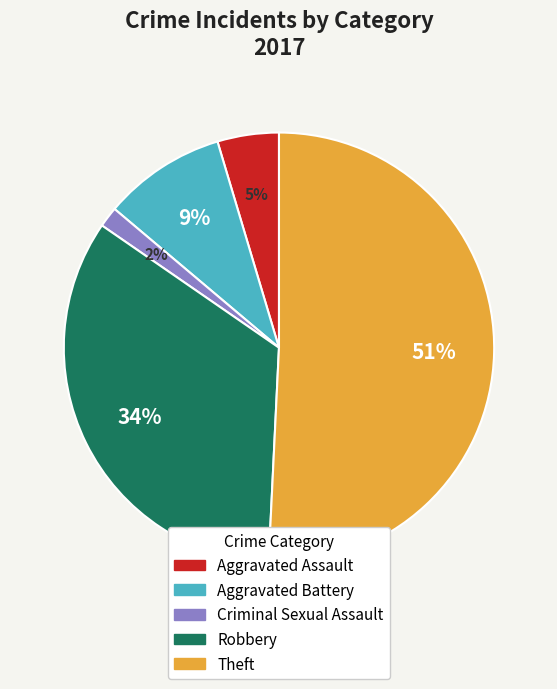

Which slice represents more than half of the pie?

Theft